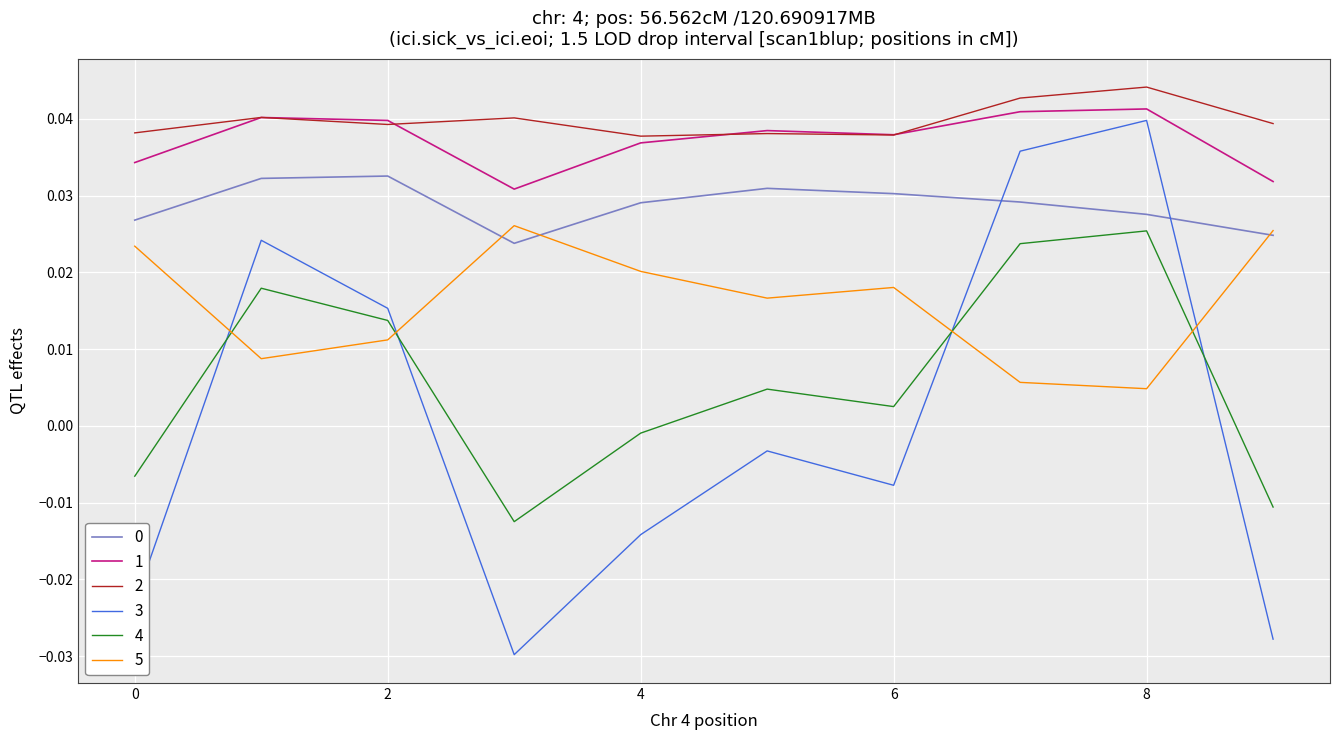

True or false: 5 and 0 intersect in this chart.

True